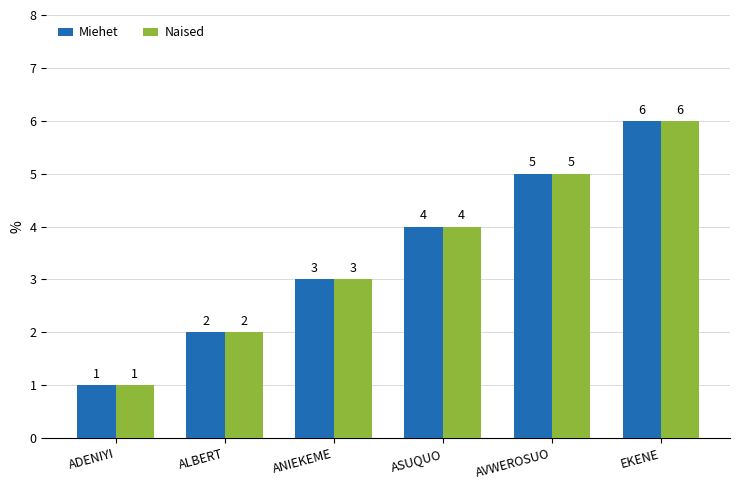

The value of Miehet at ANIEKEME is 3. True or false?

True